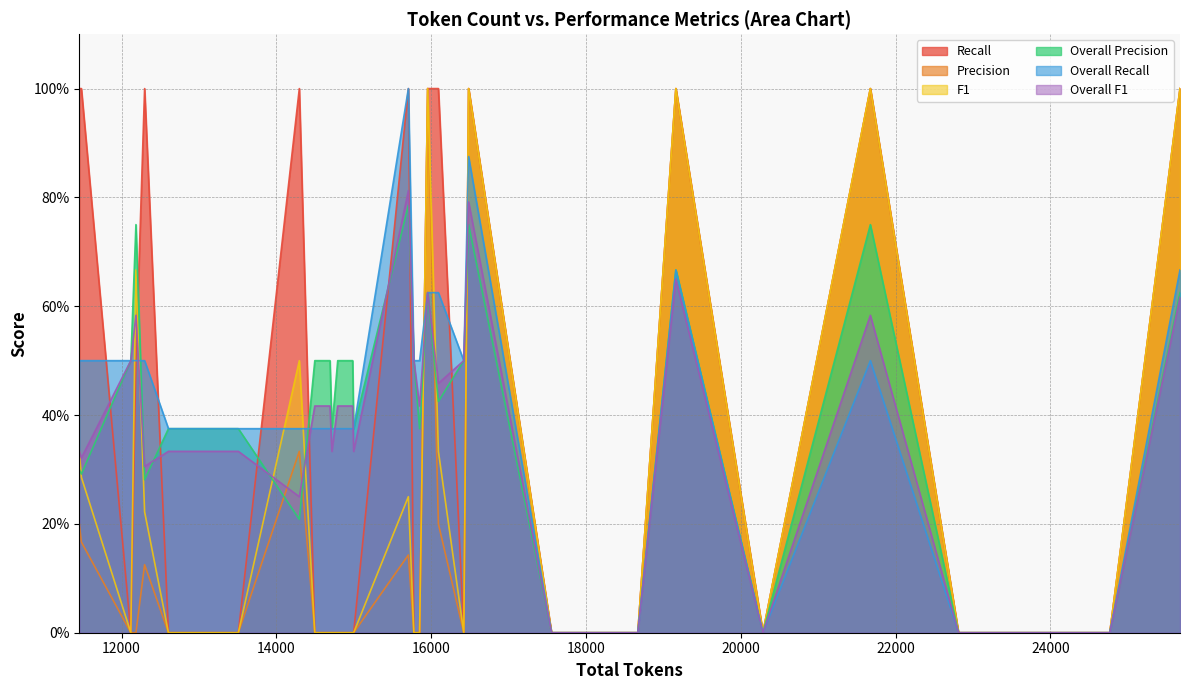

True or false: Precision and Overall F1 cross at least once.

True